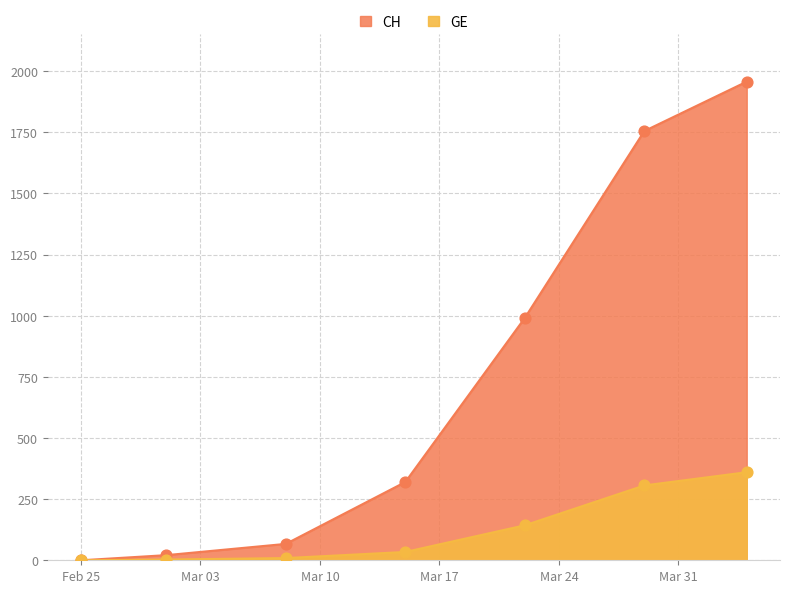

Which series has the widest spread of Y values?

CH